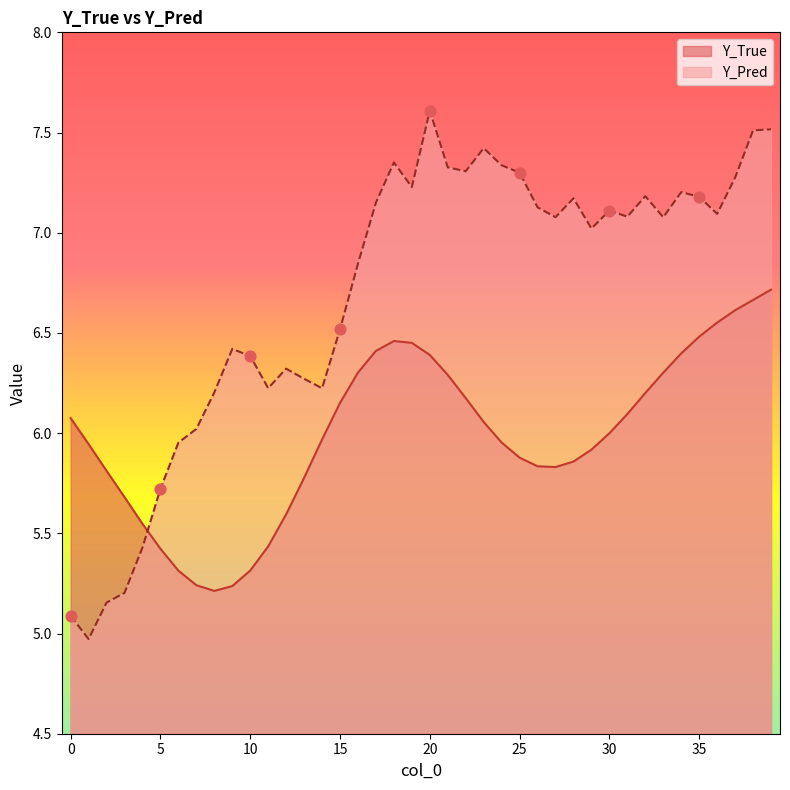

Which series reaches the maximum Y coordinate?

Y_Pred